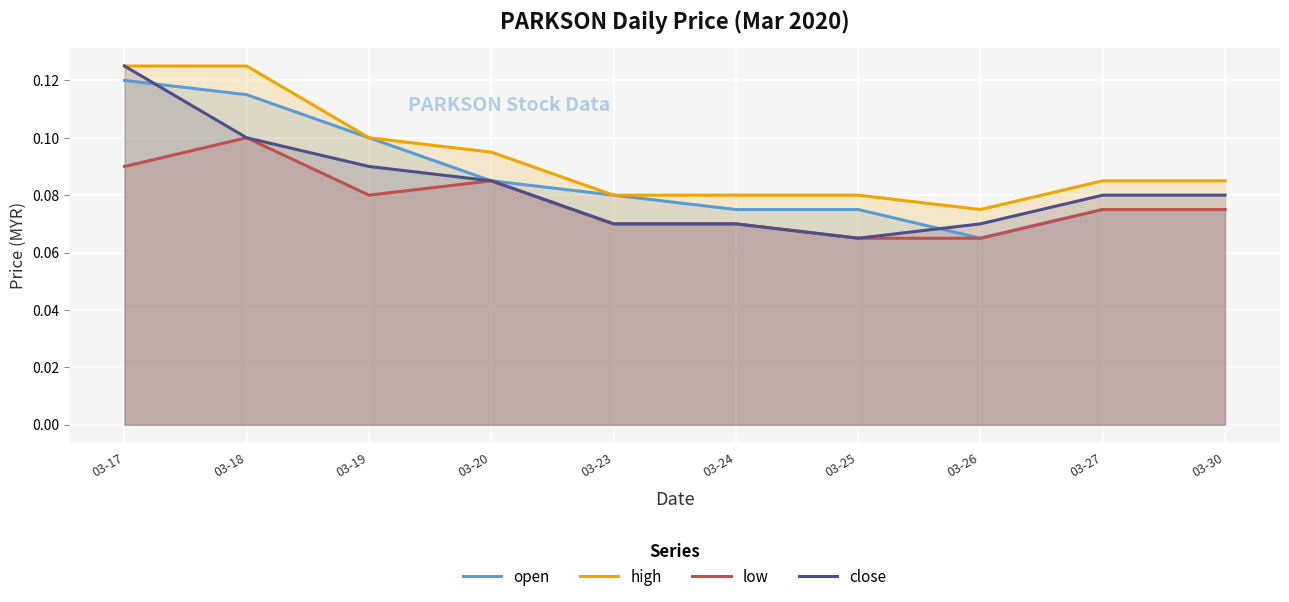

Reading left to right, what are all the values shown in this chart?

open: 03-17=0.1	03-18=0.1	03-19=0.1	03-20=0.1	03-23=0.1	03-24=0.1	03-25=0.1	03-26=0.1	03-27=0.1	03-30=0.1
high: 03-17=0.1	03-18=0.1	03-19=0.1	03-20=0.1	03-23=0.1	03-24=0.1	03-25=0.1	03-26=0.1	03-27=0.1	03-30=0.1
low: 03-17=0.1	03-18=0.1	03-19=0.1	03-20=0.1	03-23=0.1	03-24=0.1	03-25=0.1	03-26=0.1	03-27=0.1	03-30=0.1
close: 03-17=0.1	03-18=0.1	03-19=0.1	03-20=0.1	03-23=0.1	03-24=0.1	03-25=0.1	03-26=0.1	03-27=0.1	03-30=0.1